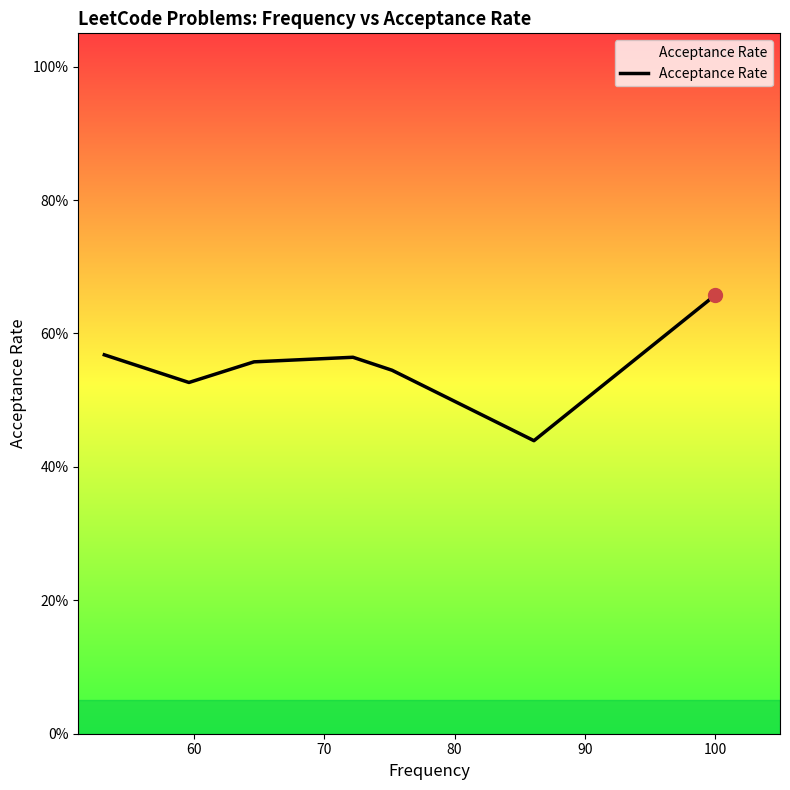

What is the maximum value shown in the chart?

0.7